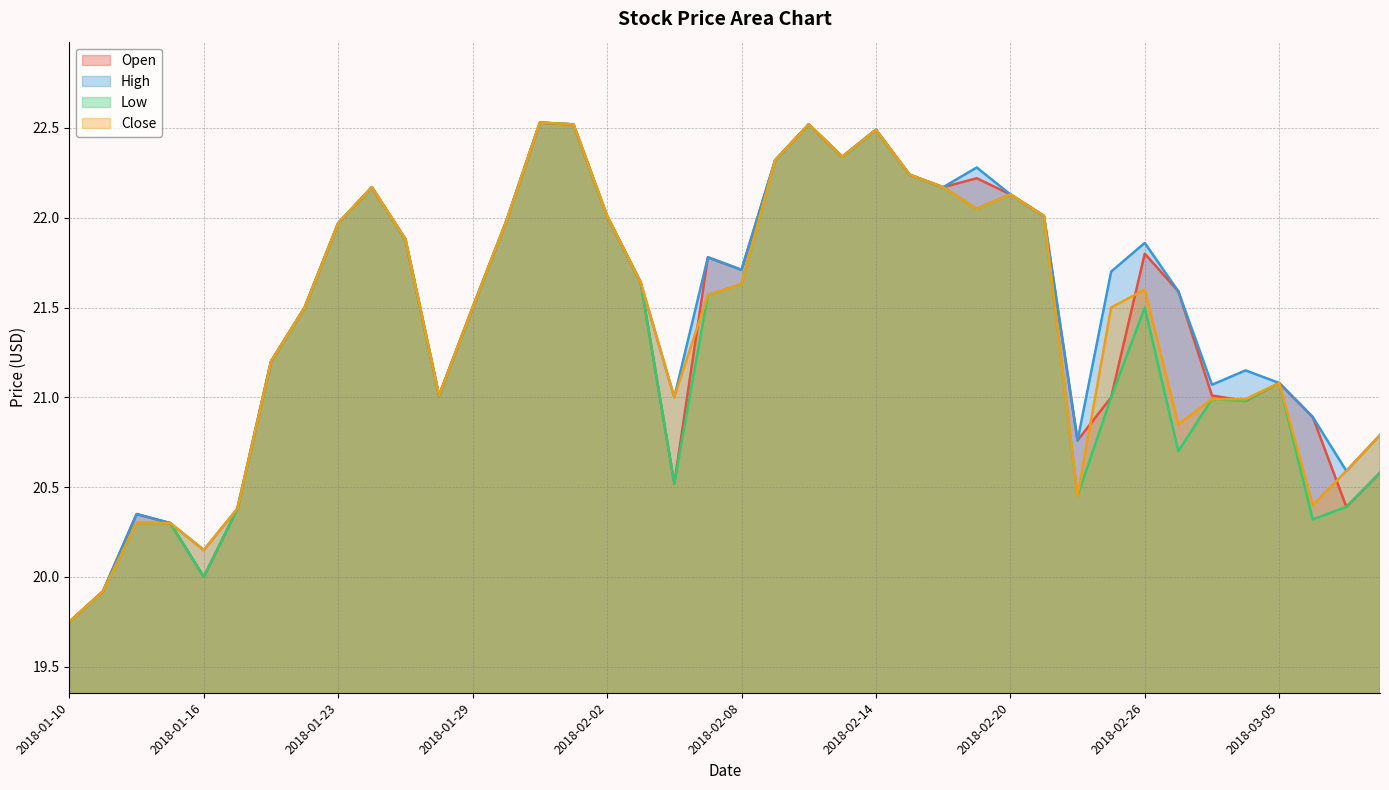

At which category does High reach its first local valley?

2018-01-16